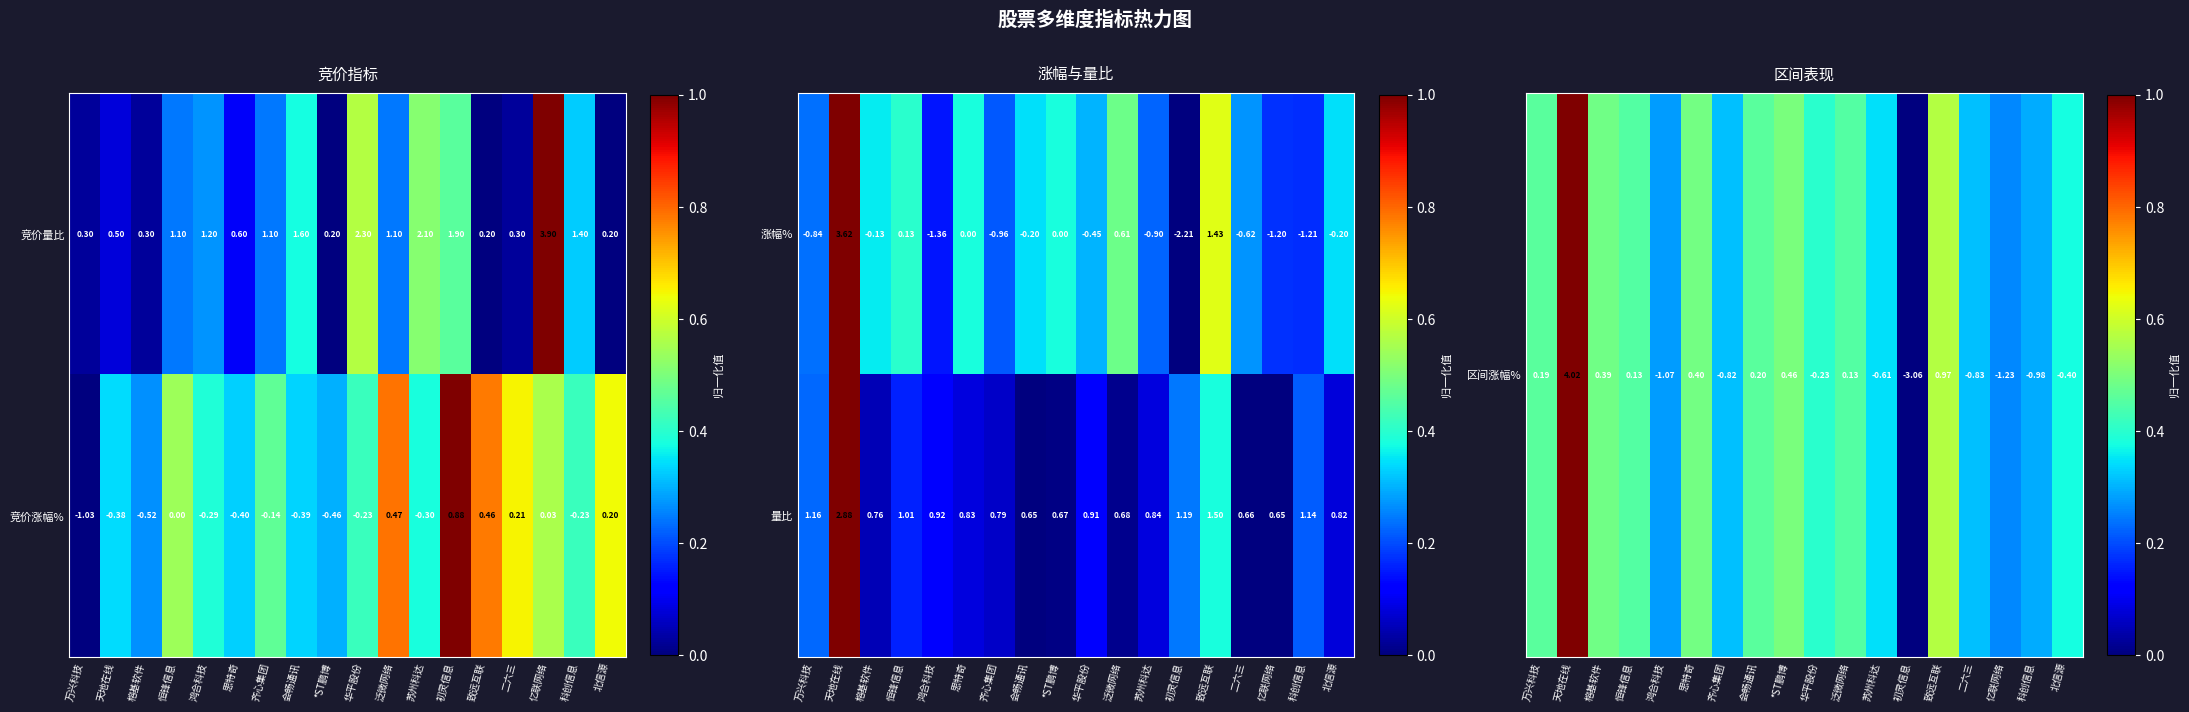

At which label is 量比 closest to 1?

恒锋信息